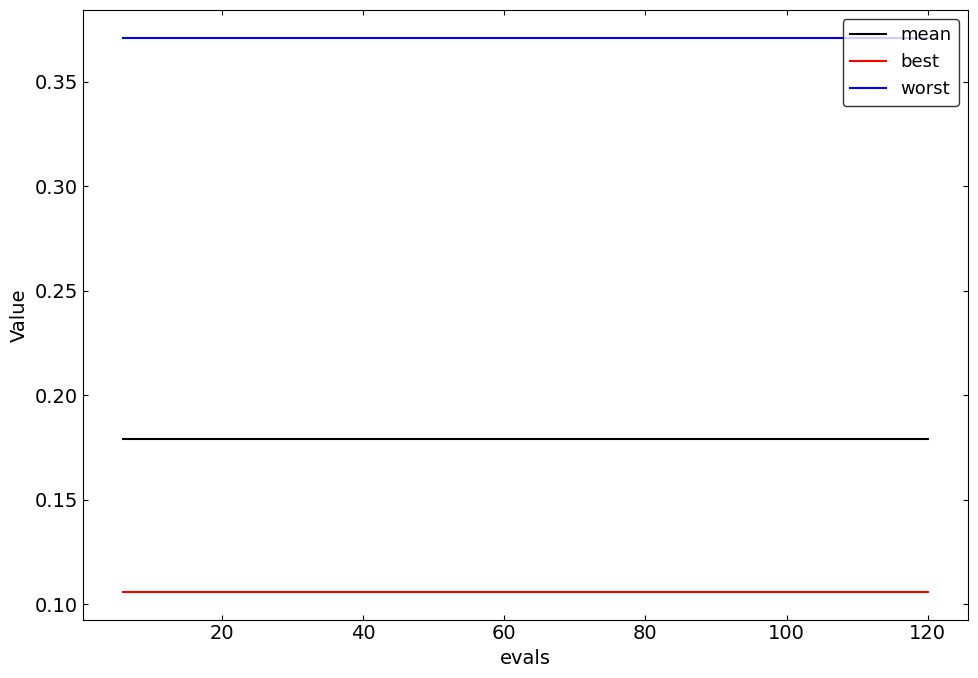

True or false: worst and best cross at least once.

False